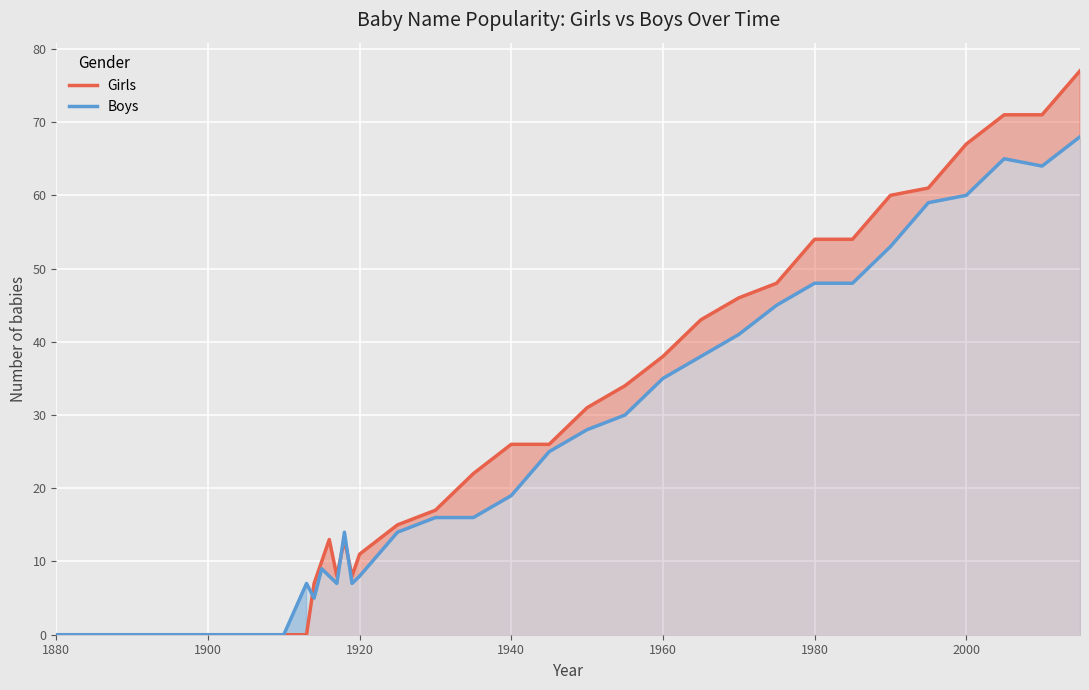

Between 1900 and 1880, which is larger?

1900